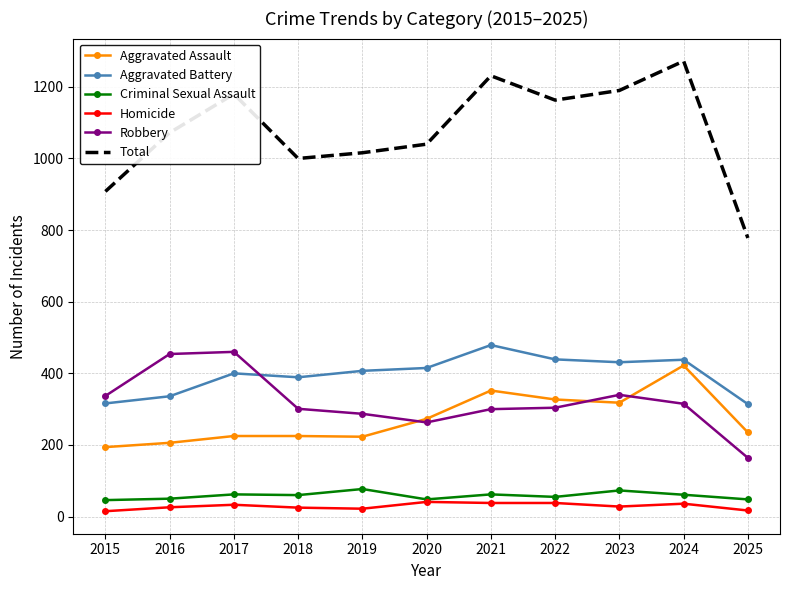

What is the highest value of the Aggravated Battery series?

479